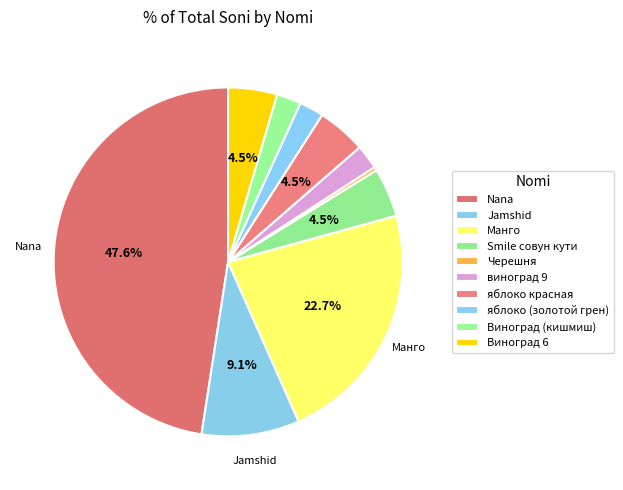

The Манго slice represents 23% of the pie. True or false?

True